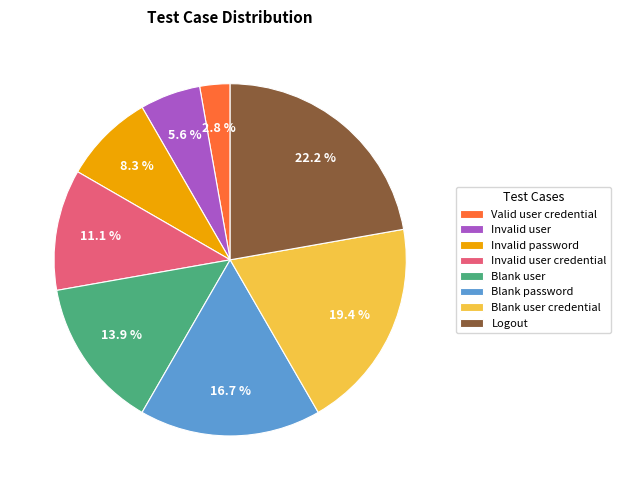

Is it true that Blank password is 5% of the pie?

False